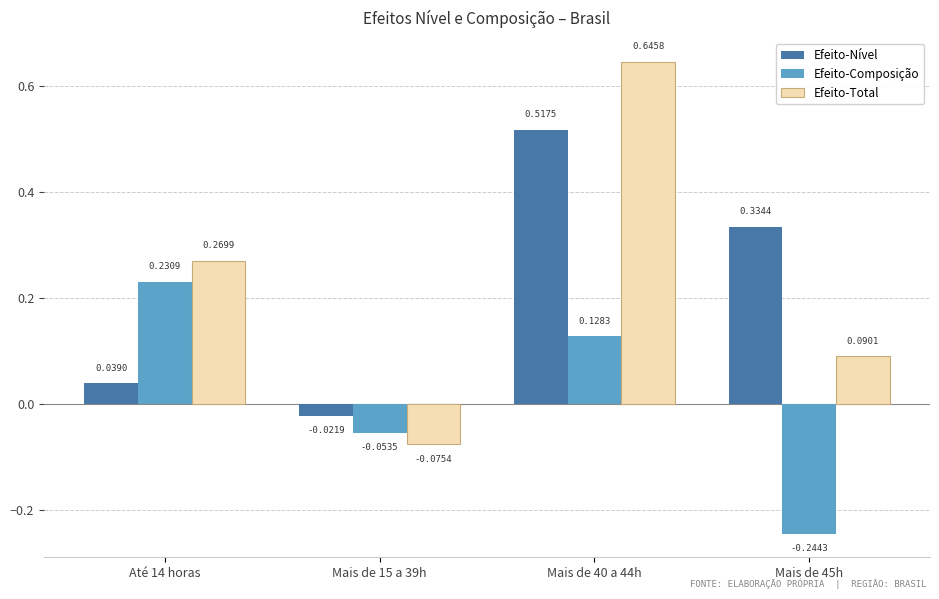

What are all the series names shown in the legend?

Efeito-Nível, Efeito-Composição, Efeito-Total